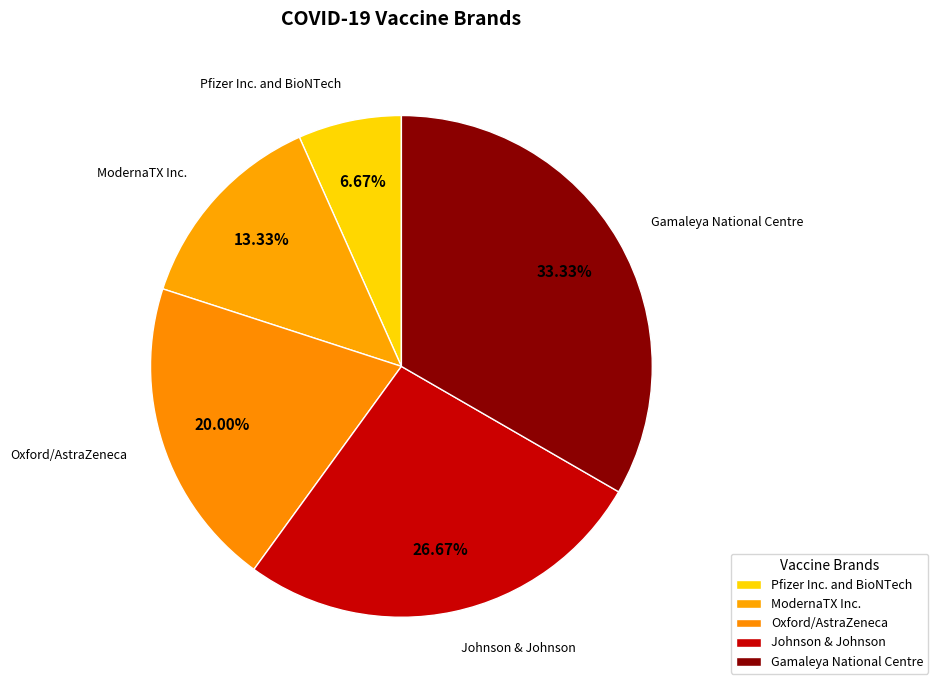

What percentage do Oxford/AstraZeneca and Gamaleya National Centre together represent?

53.3%